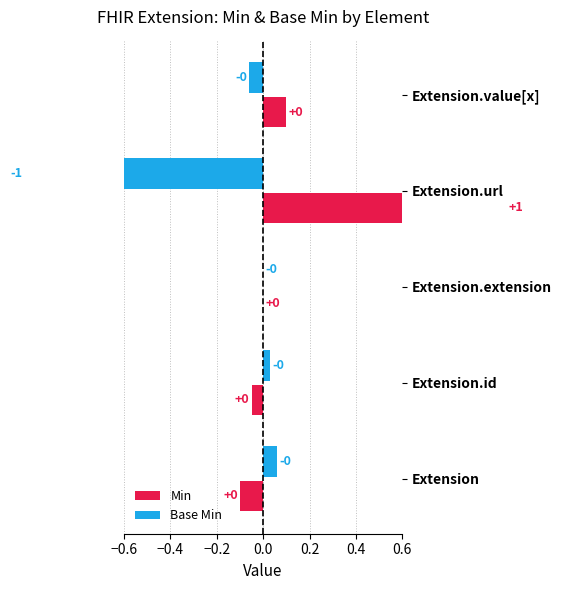

The value of Min at Extension is 0. True or false?

False